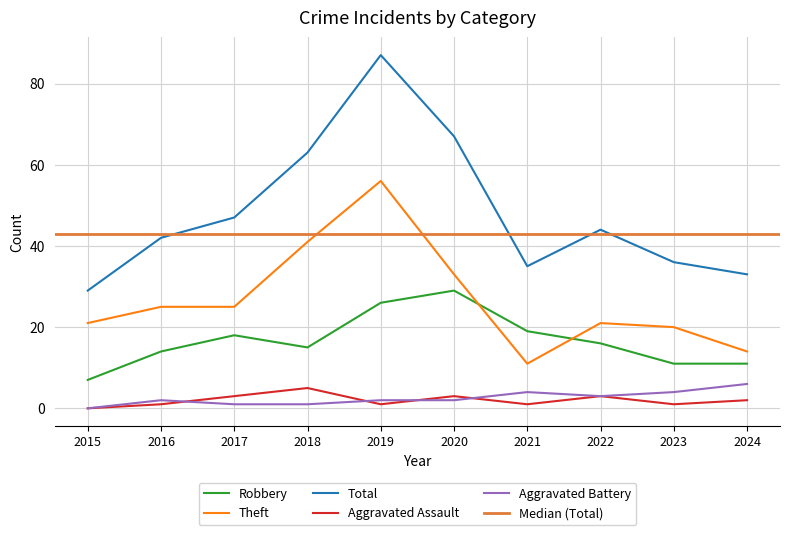

Where is Theft nearest to the value 33?

2020